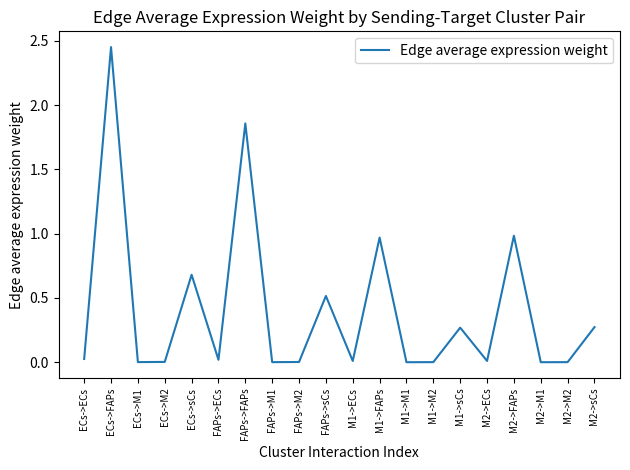

The value at ECs->FAPs is 3.2. True or false?

False